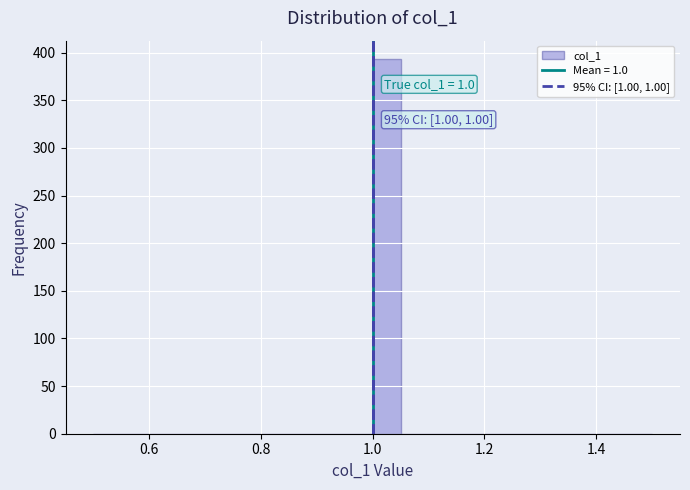

Around what value on the x-axis is the tallest bar? Give the approximate position of its centre, as read against the axis.

1.02